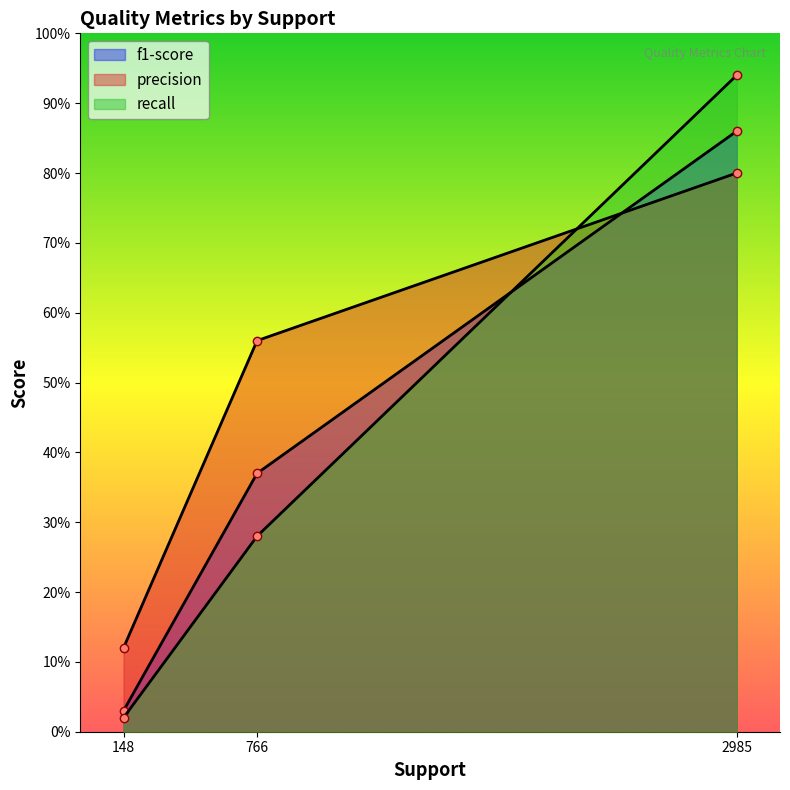

Count the precision values in the range 0 to 1.

3